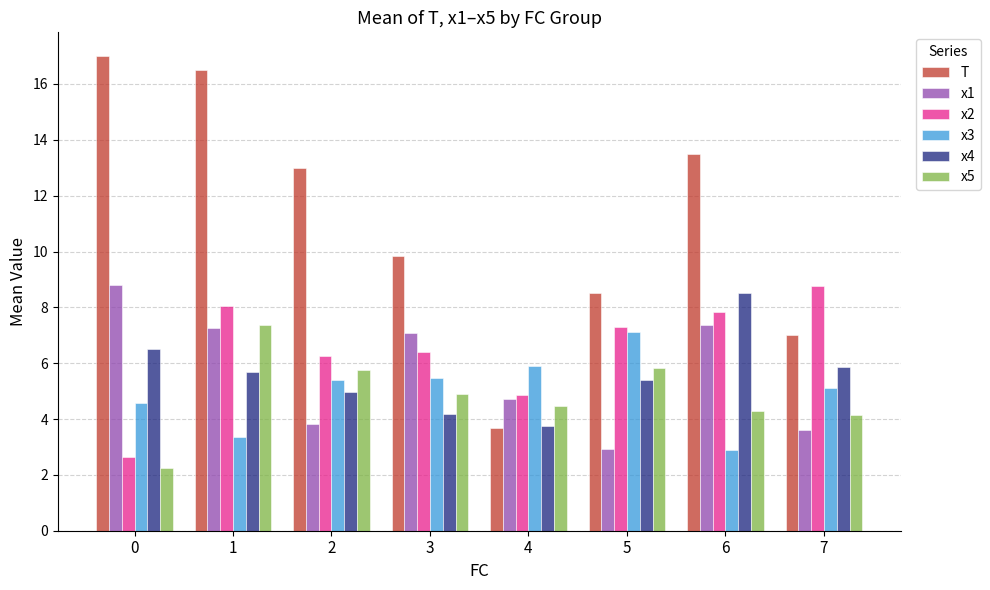

What is the average value of the x5 series?

4.9